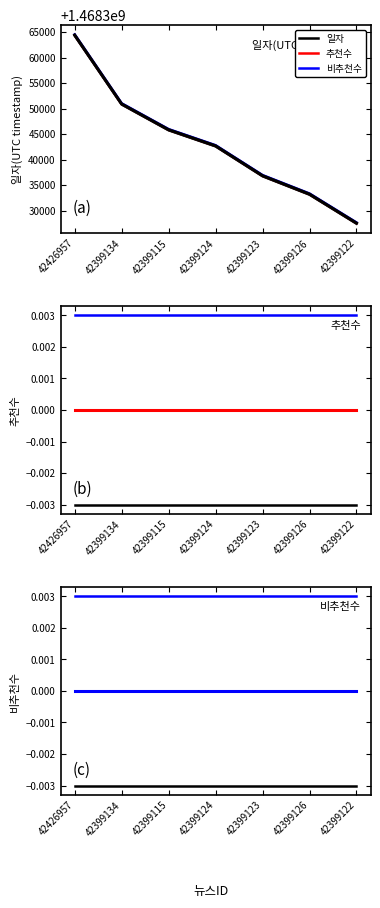

Between 42426957 and 42399122, which is larger?

42426957